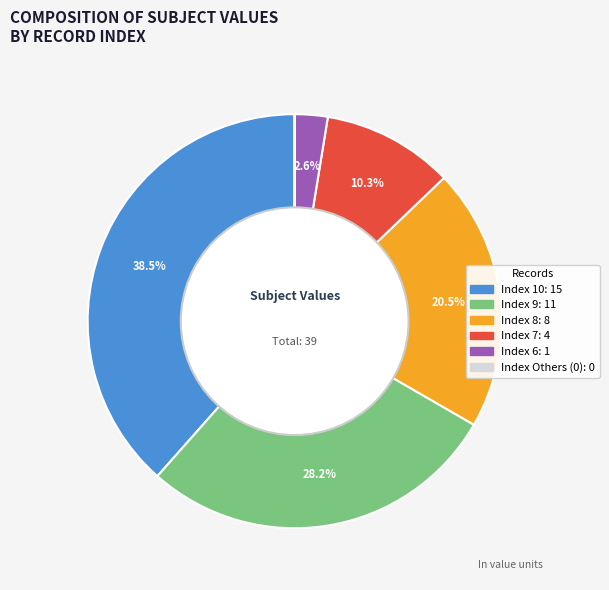

Is there a majority slice in this chart?

No